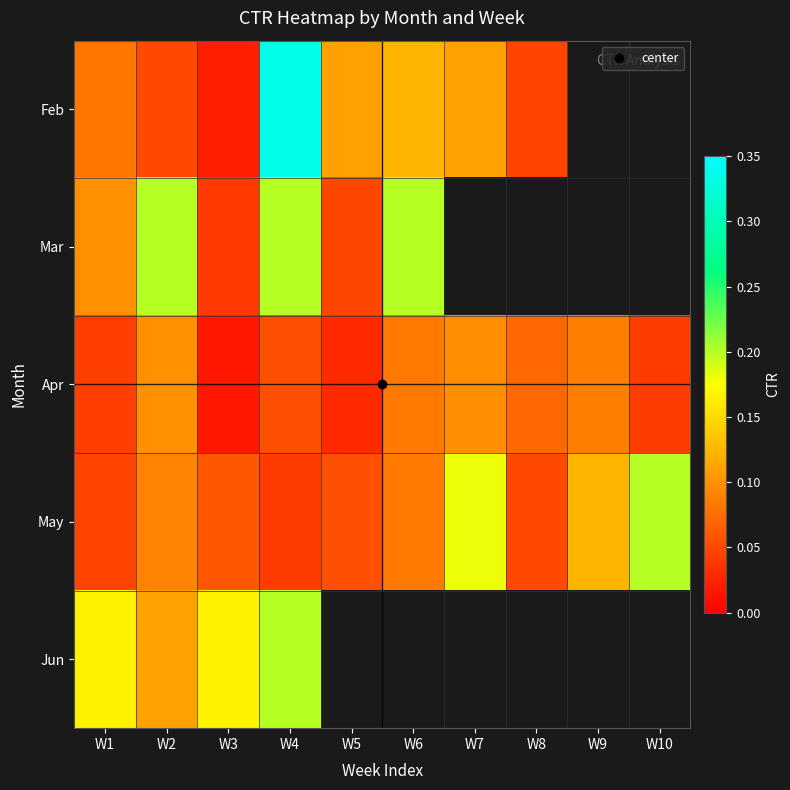

At which category is the sum across all series the highest?

W4